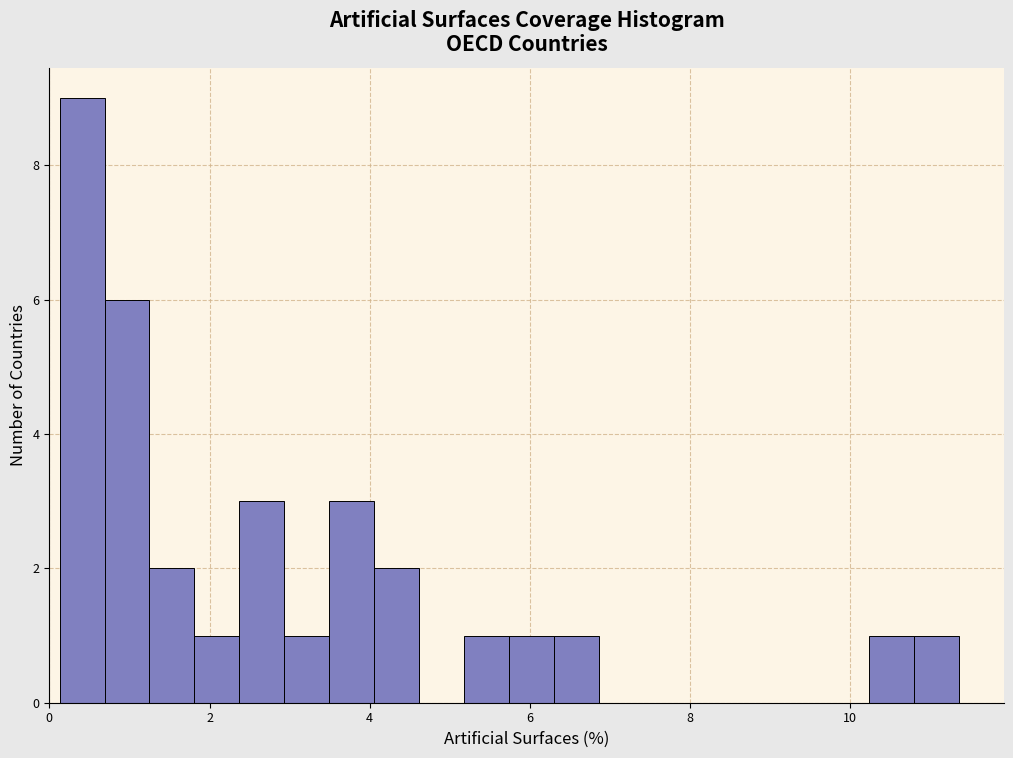

Read against the x-axis, roughly where is the centre of the tallest bar?

0.4